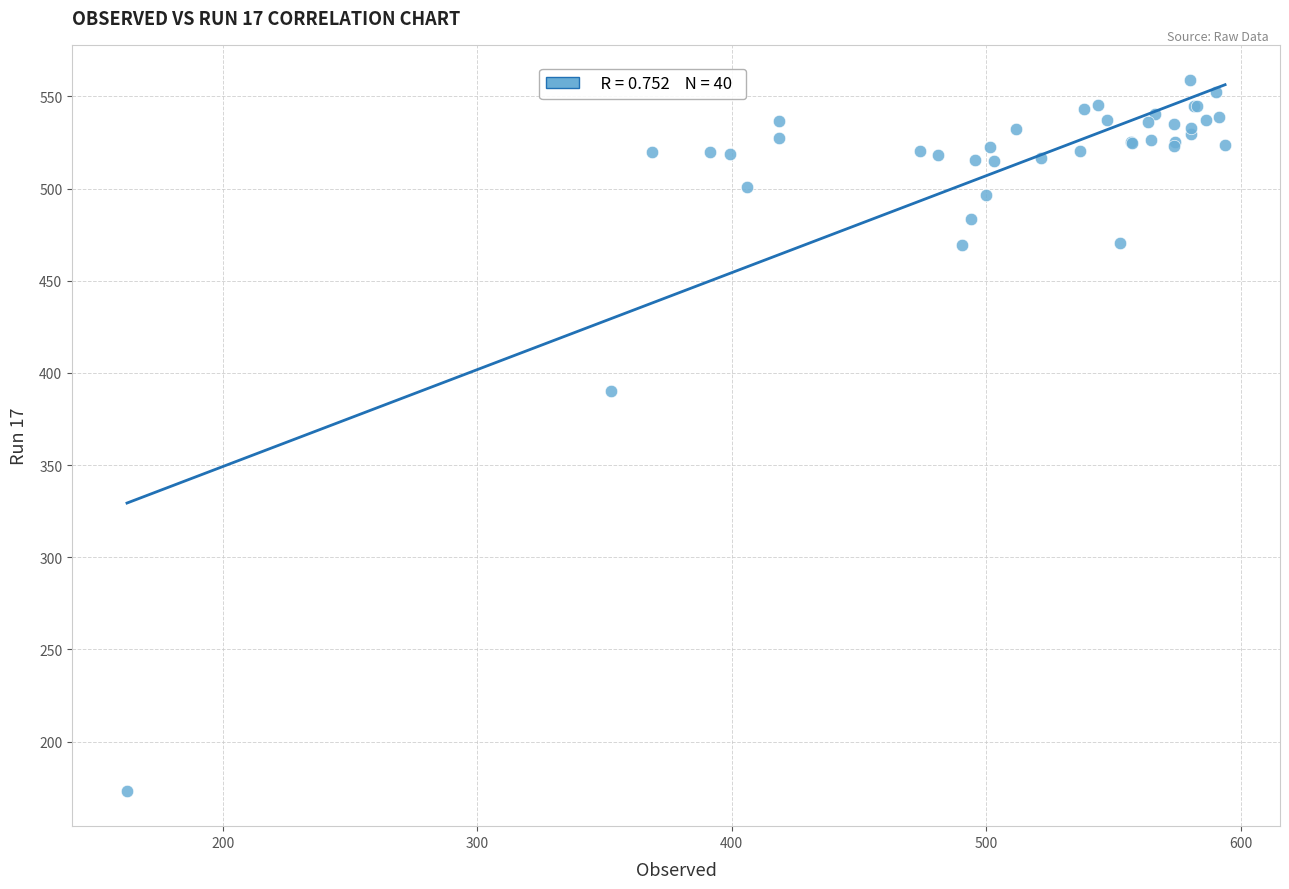

What Y value in the scatter plot is closest to 366?

390.3